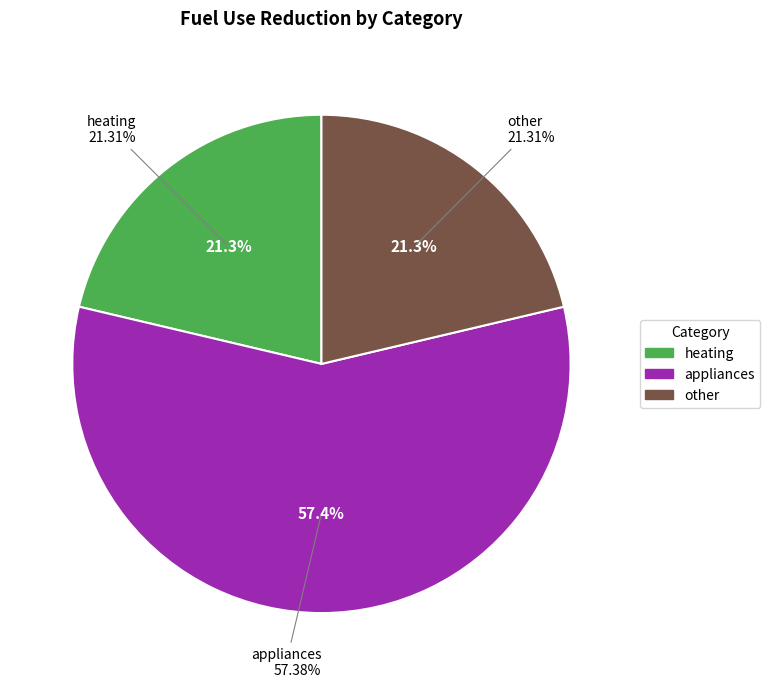

What is the largest slice in the pie chart?

appliances